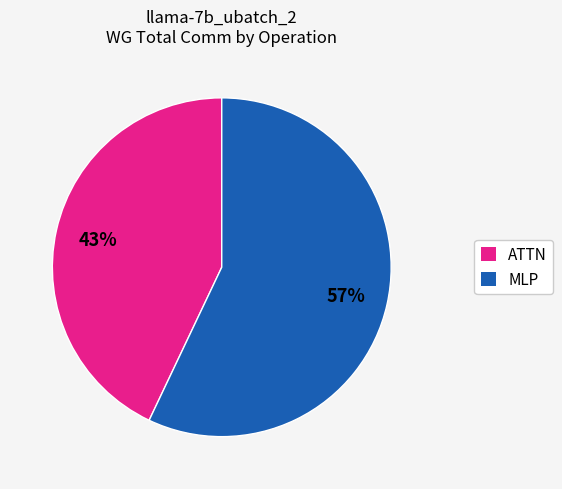

Rank the categories by value from lowest to highest.

ATTN, MLP